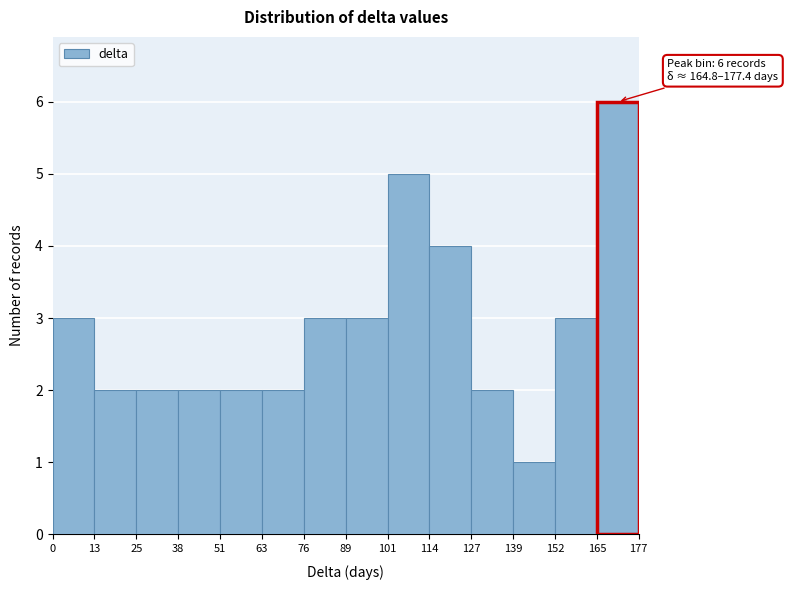

Over which range of the x-axis is the bar tallest?

165 to 177